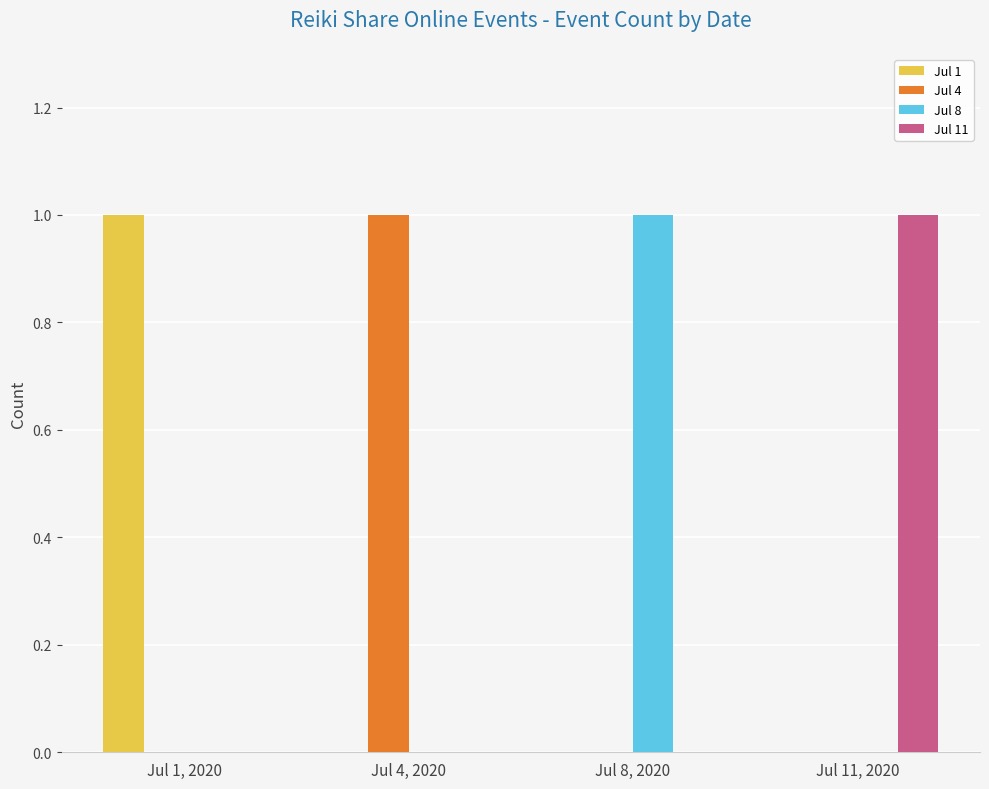

Which category has the highest value in the Jul 11 series?

Jul 11, 2020